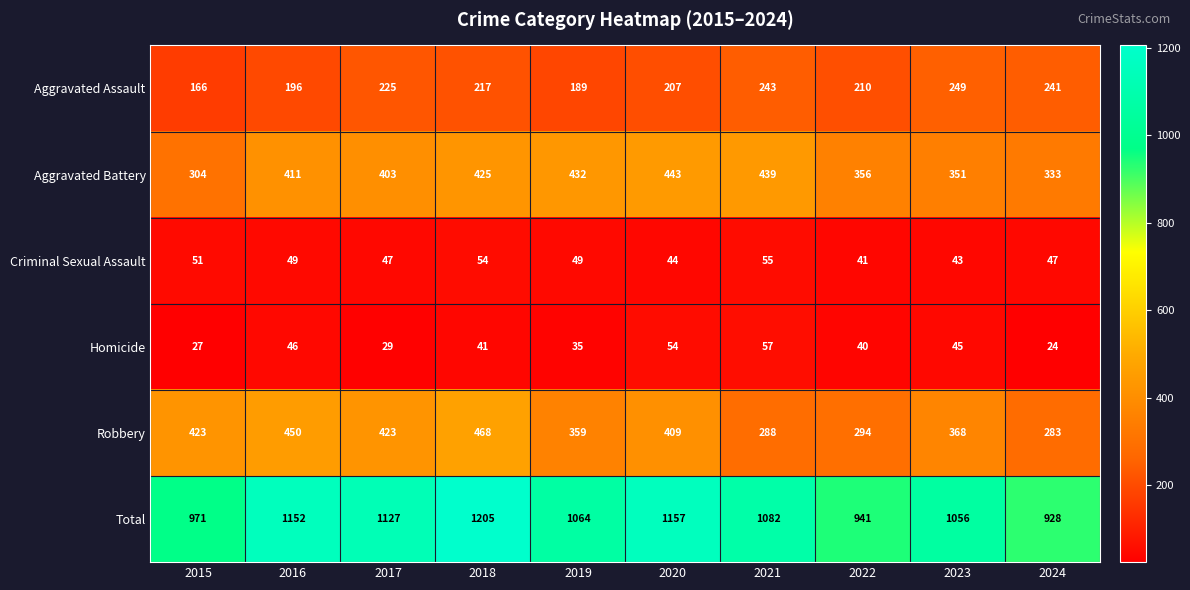

What is the difference between the second highest and minimum values in the Aggravated Assault series?

77